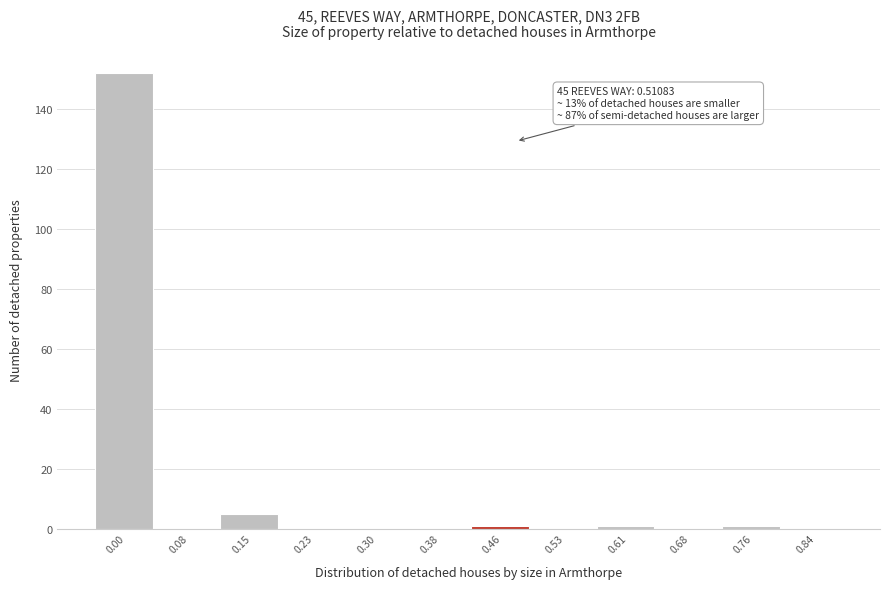

Reading left to right, what are all the values shown in this chart?

0.00=152	0.08=0	0.15=5	0.23=0	0.30=0	0.38=0	0.46=1	0.53=0	0.61=1	0.68=0	0.76=1	0.84=0